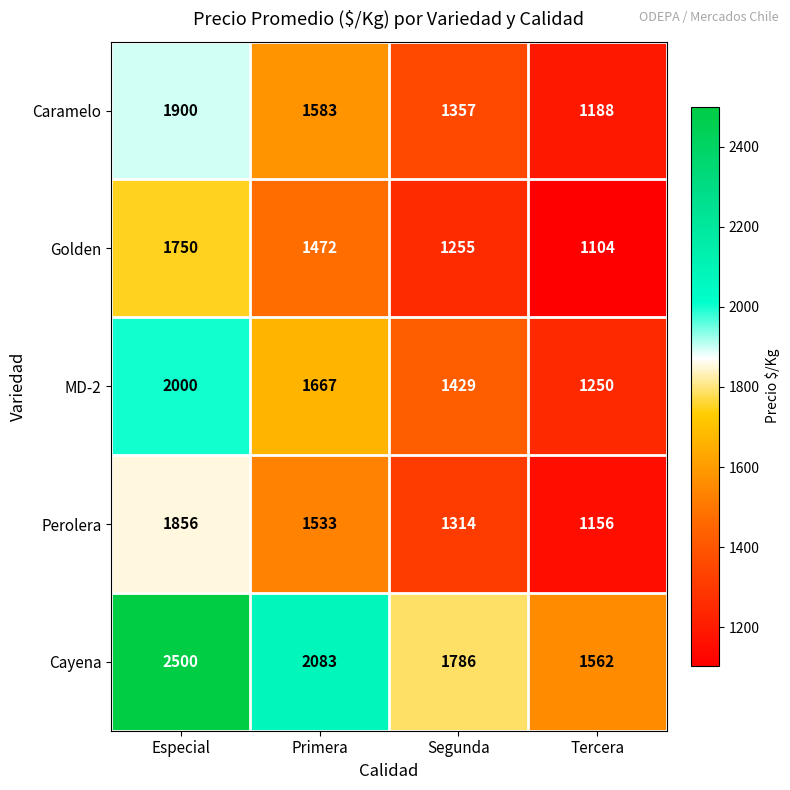

What value does the Perolera series have at Tercera?

1156